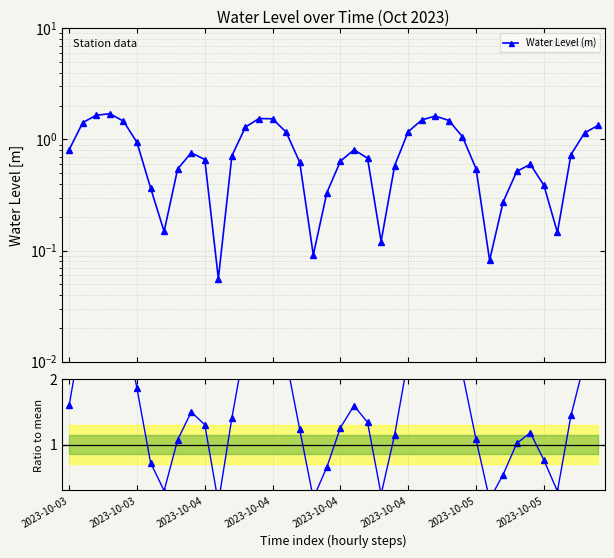

In Water Level (m), how many points are higher than both neighbors (excluding endpoints)?

6